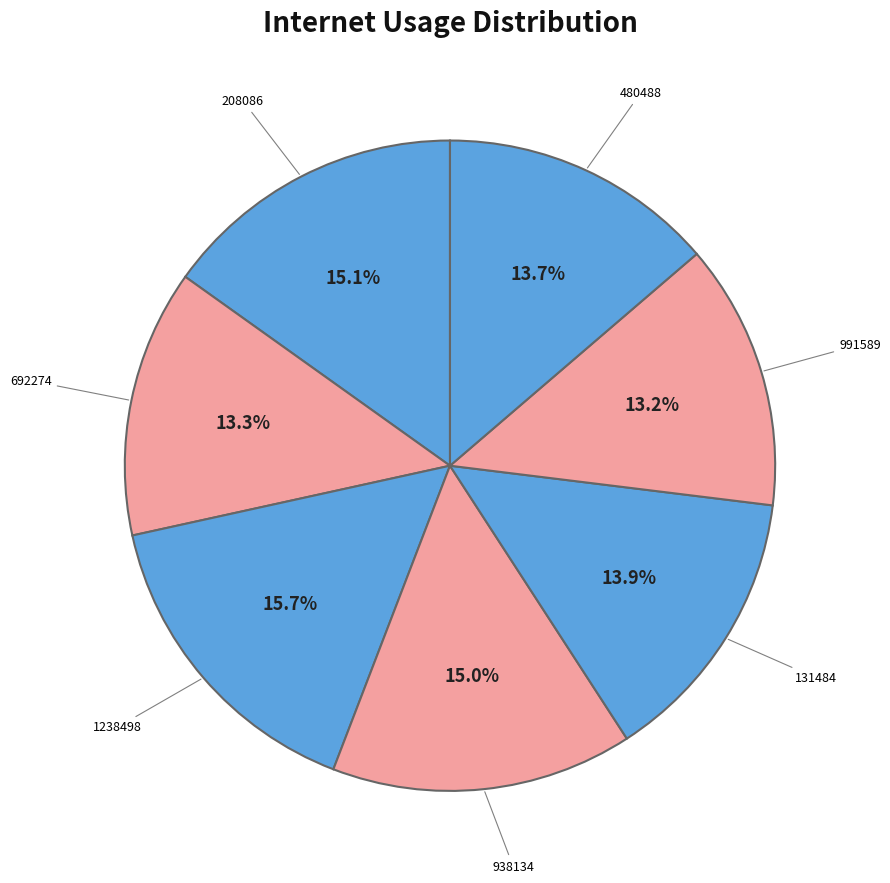

The 1238498 slice represents 16% of the pie. True or false?

True